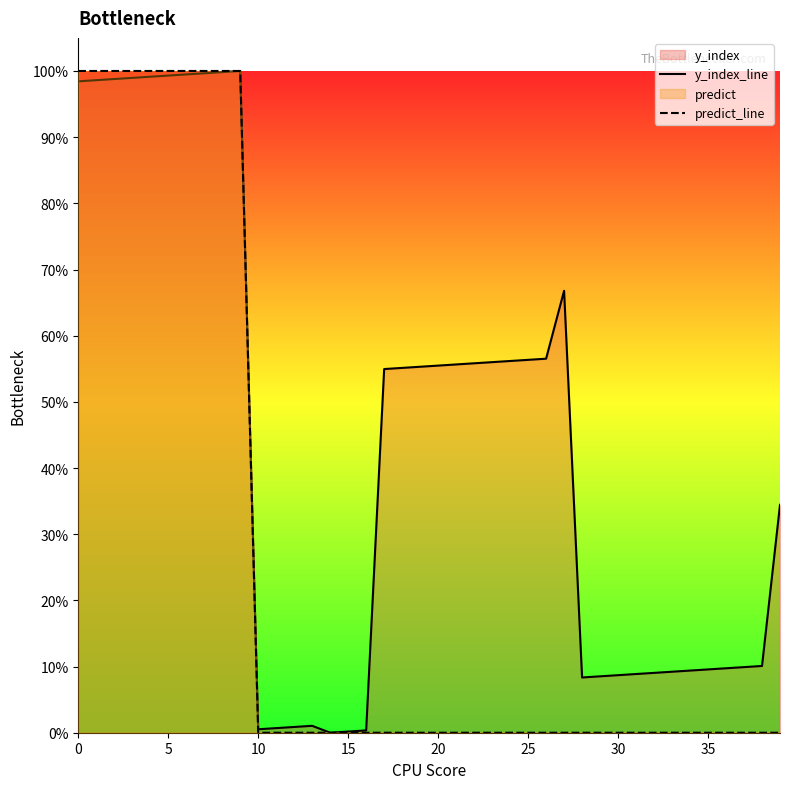

Between 26 and 32, which is larger?

26